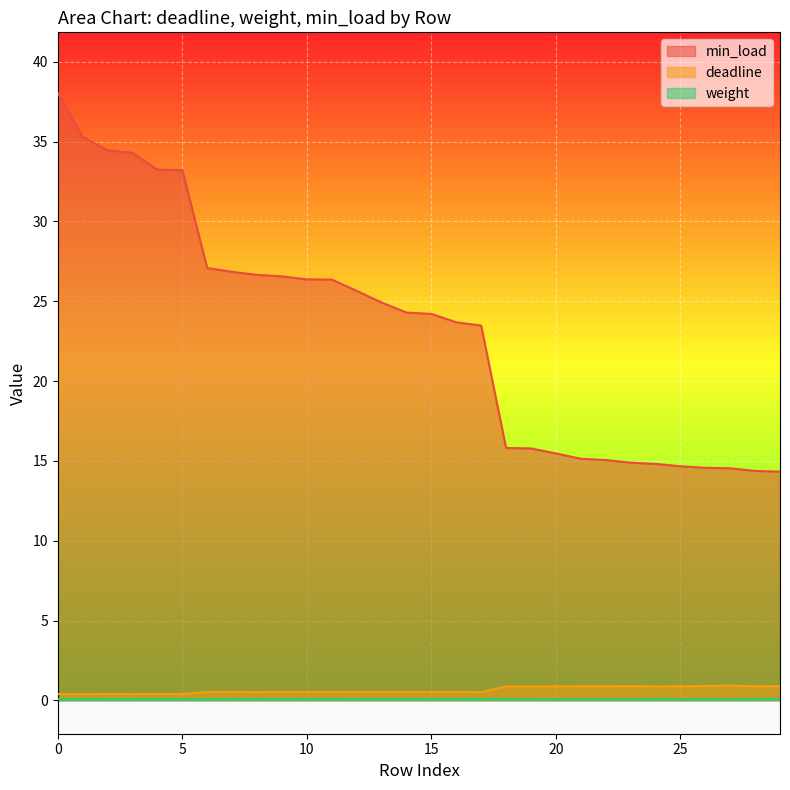

Is the value of min_load at 1 greater than the value of deadline at 18?

Yes